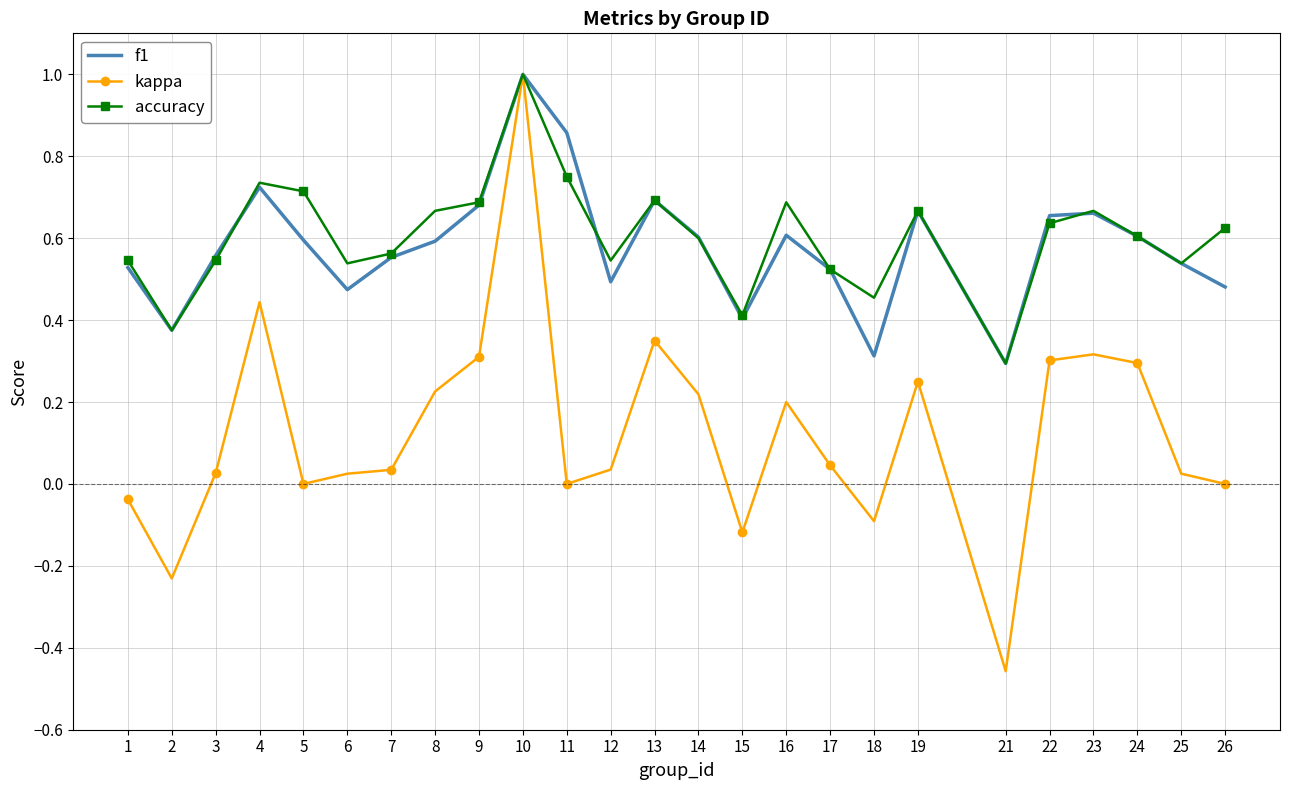

At which label does accuracy reach its peak?

10